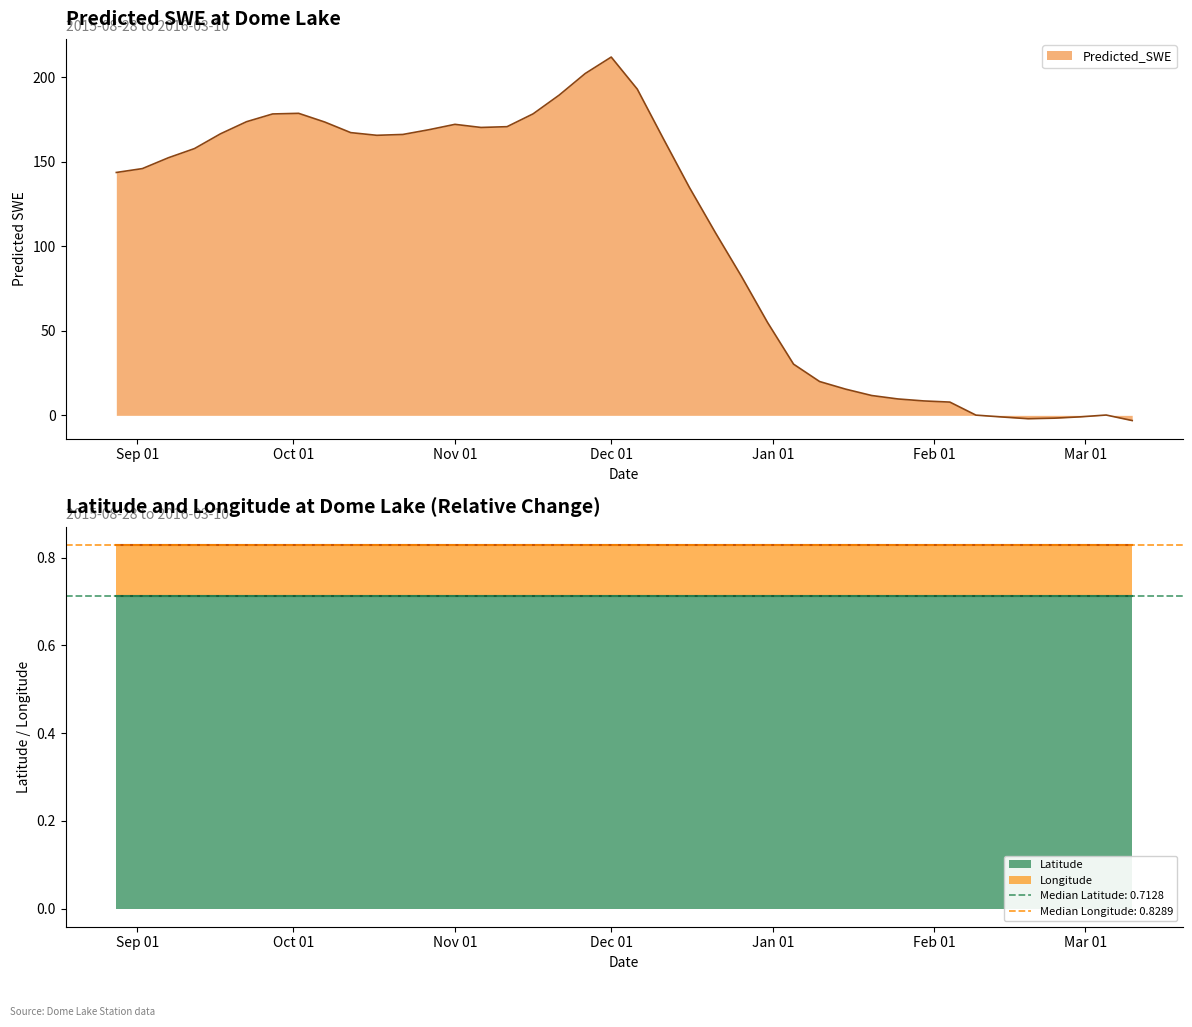

What position from the left is 2015-10-27?

13